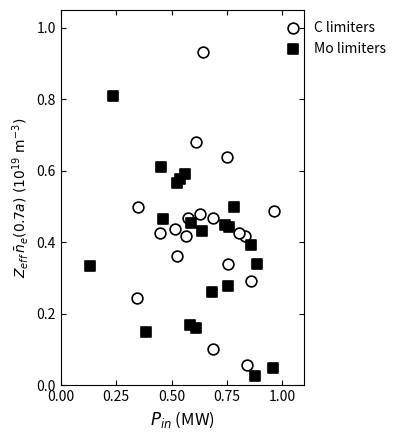

Which series has the widest spread of Y values?

C limiters